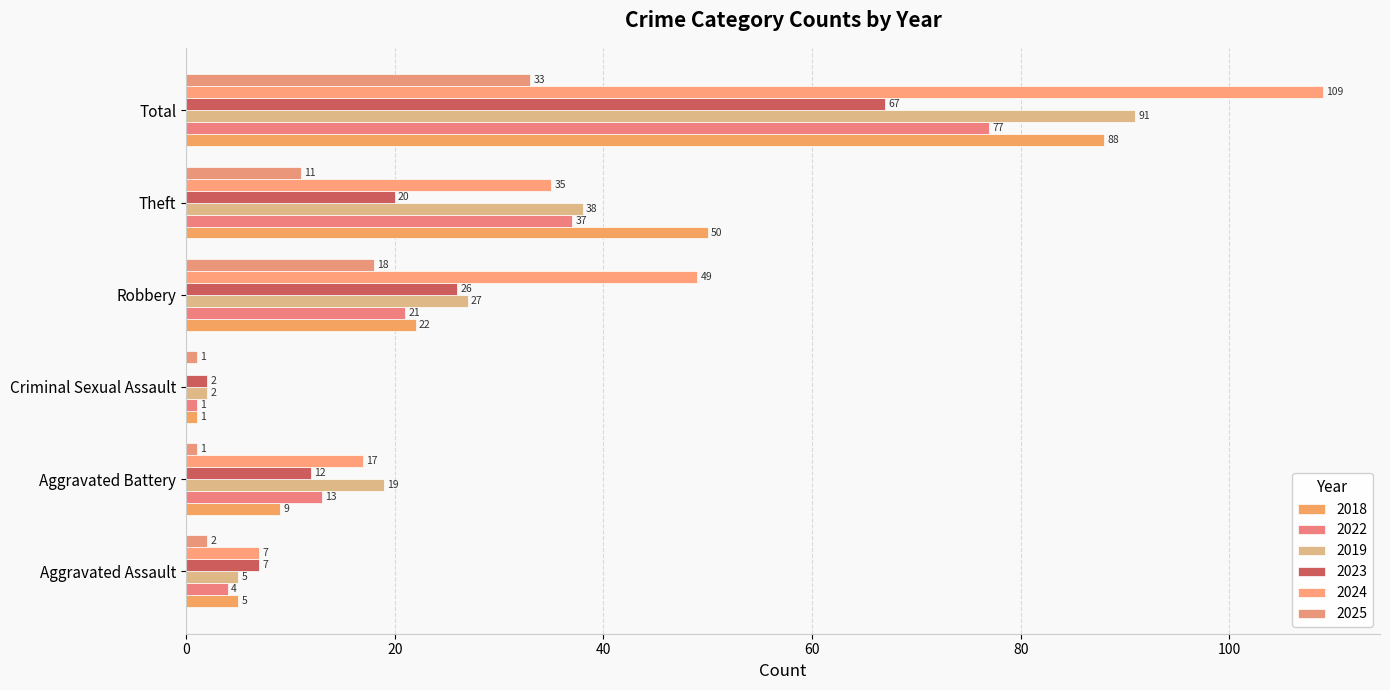

What value does the 2018 series have at Aggravated Battery, to the nearest 5?

10